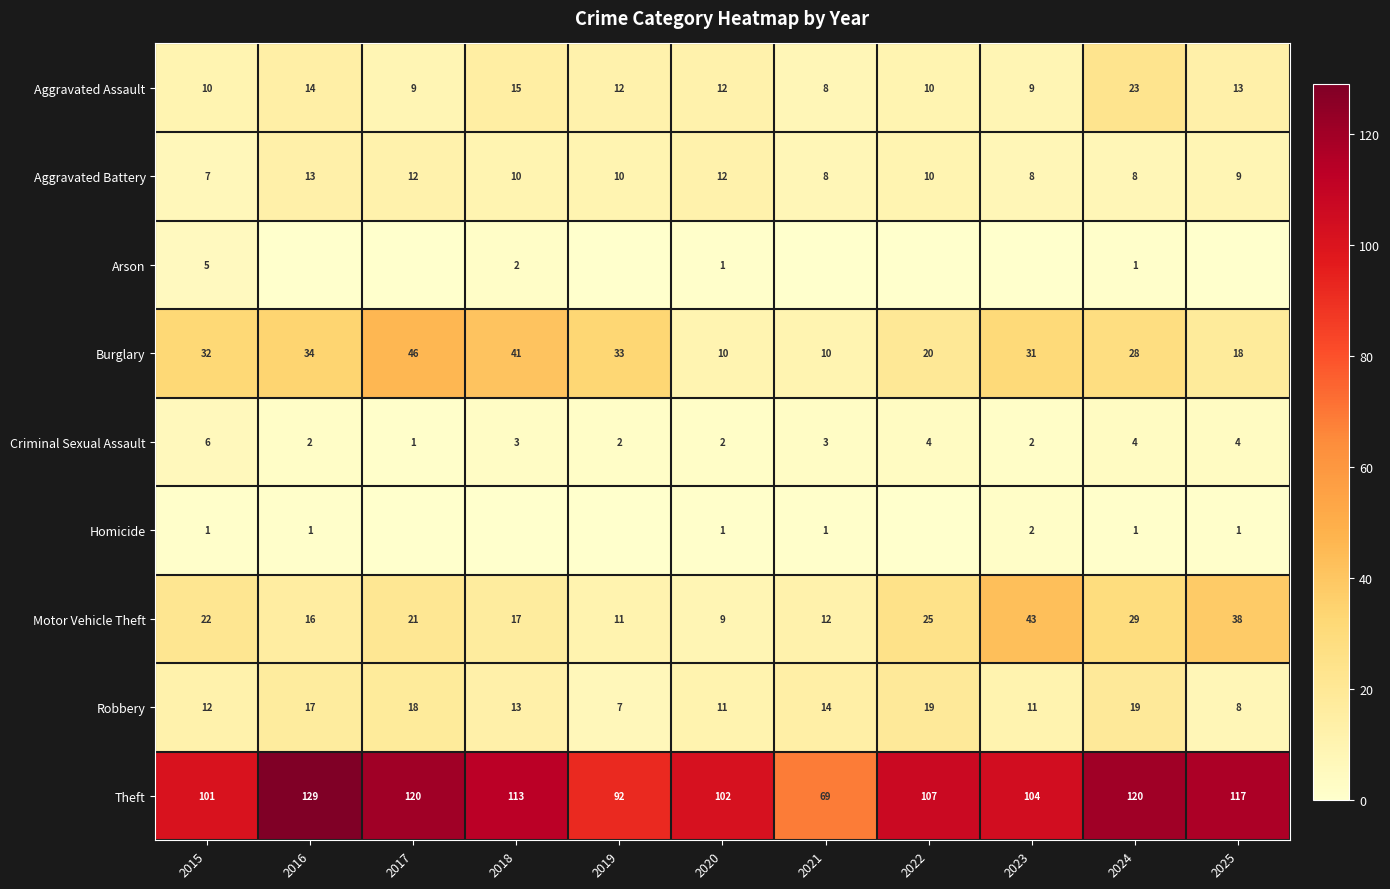

At which label does Aggravated Battery first exceed 10?

2016